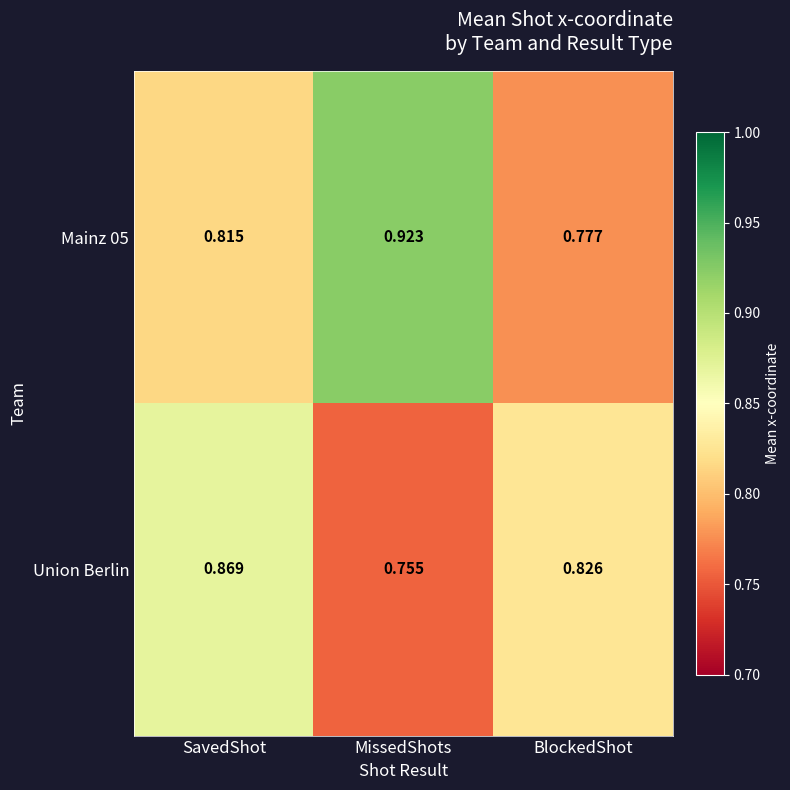

At which label does Union Berlin reach its minimum?

MissedShots